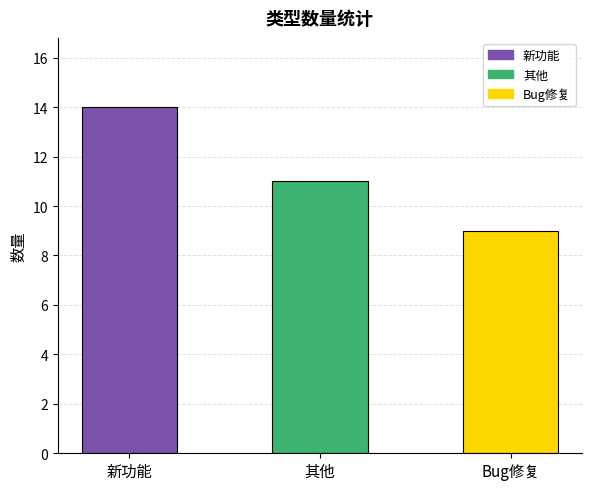

Count the number of data series in this chart.

1